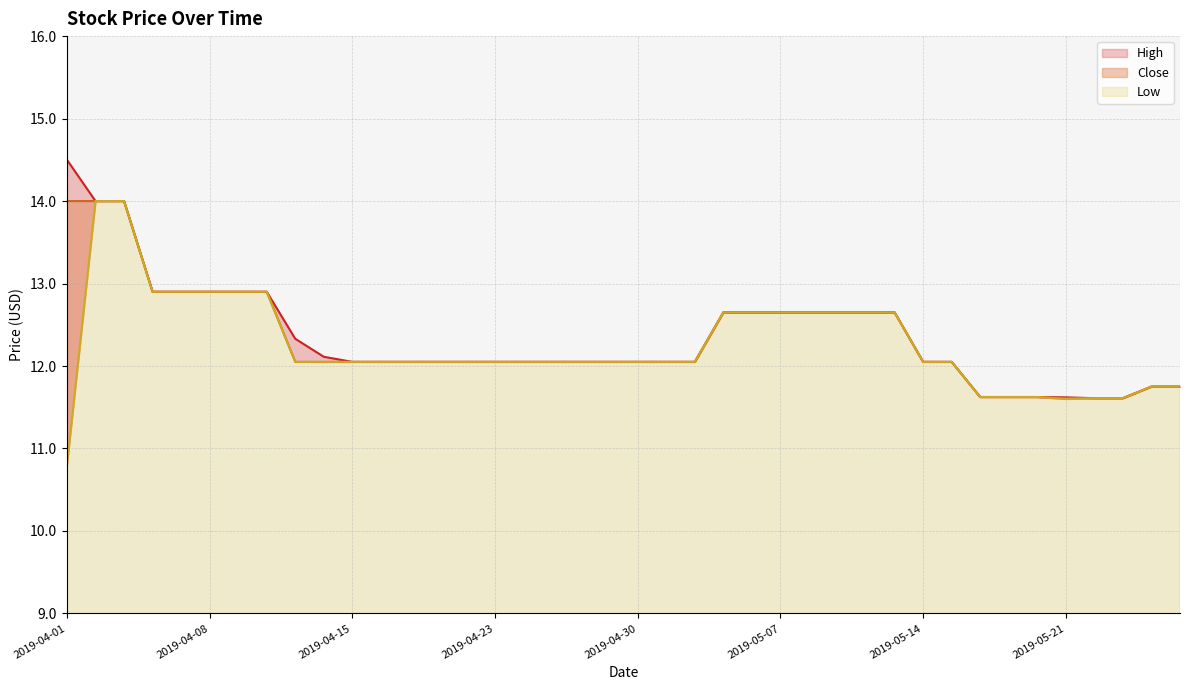

Read the Close value at 2019-05-07.

12.7